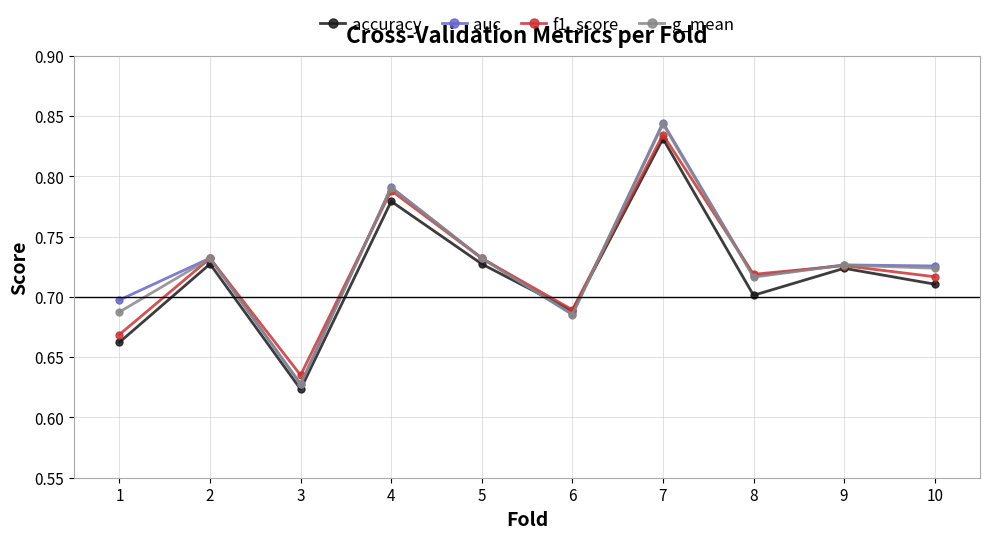

What are all the series names shown in the legend?

accuracy, auc, f1_score, g_mean